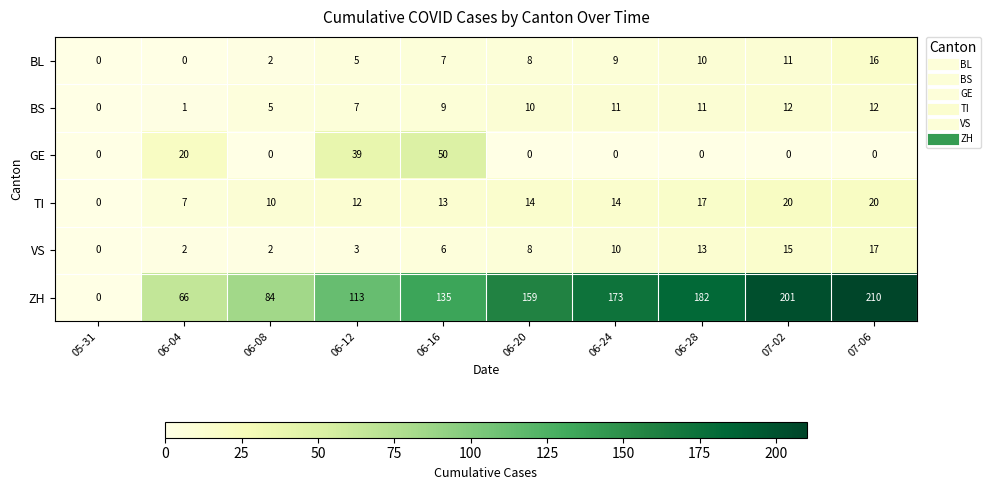

Between 05-31 and 06-08, which series saw the biggest shift?

ZH